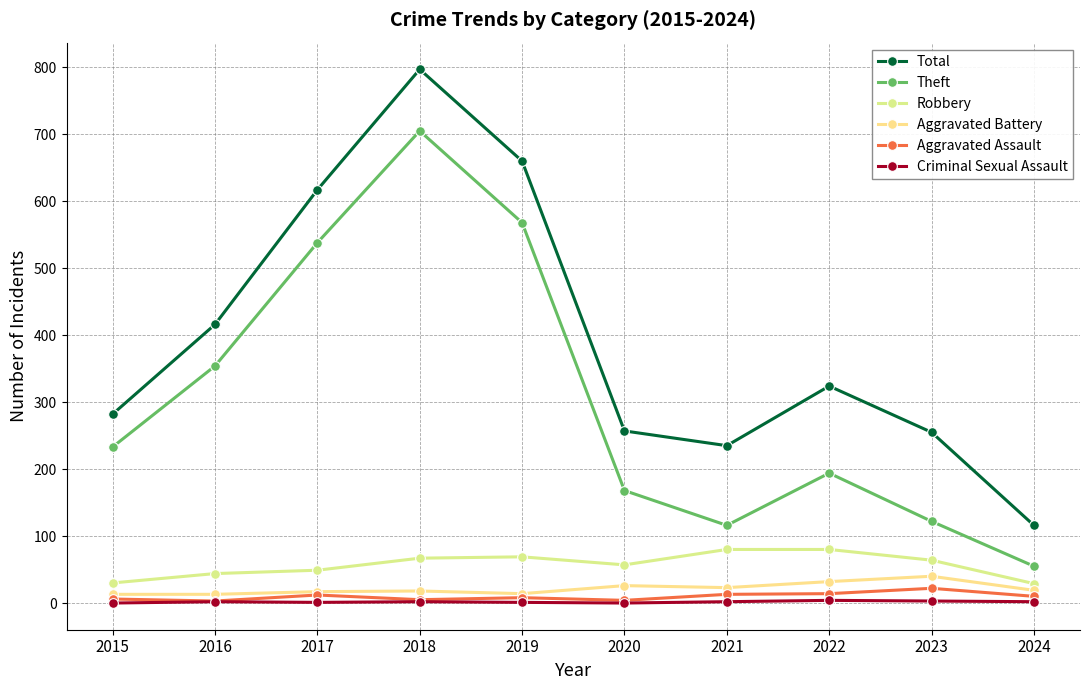

How many lines are shown in the chart?

6